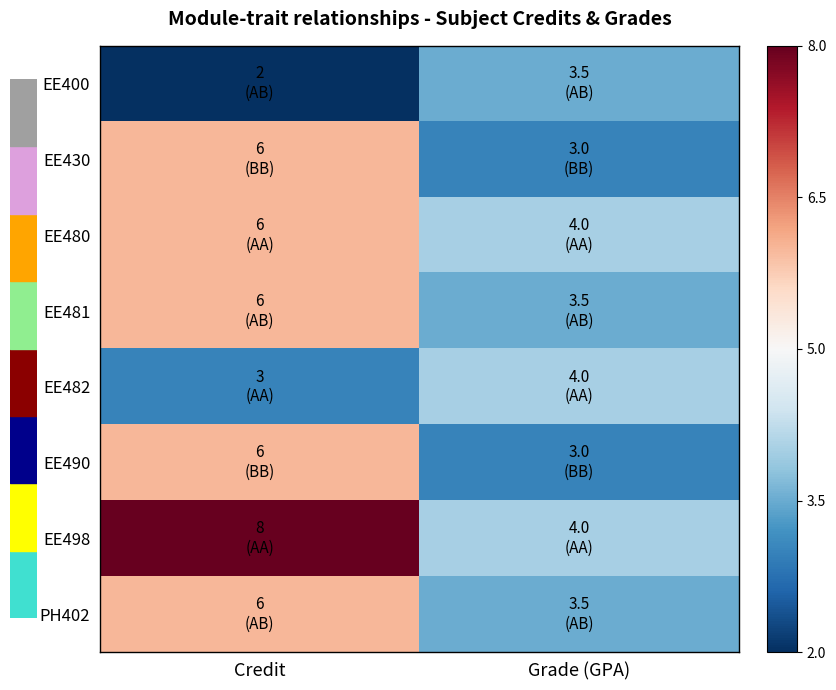

Reading right to left, what are all the values shown in this chart?

EE400: Grade (GPA)=3.5	Credit=2.0
EE430: Grade (GPA)=3.0	Credit=6.0
EE480: Grade (GPA)=4.0	Credit=6.0
EE481: Grade (GPA)=3.5	Credit=6.0
EE482: Grade (GPA)=4.0	Credit=3.0
EE490: Grade (GPA)=3.0	Credit=6.0
EE498: Grade (GPA)=4.0	Credit=8.0
PH402: Grade (GPA)=3.5	Credit=6.0